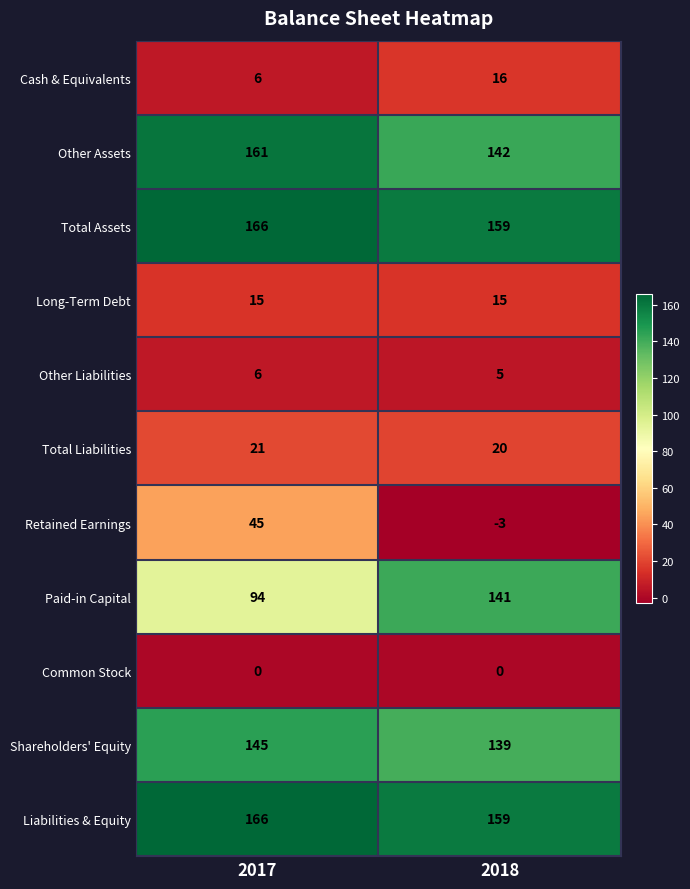

True or false: Retained Earnings has a value of 45 at 2017.

True